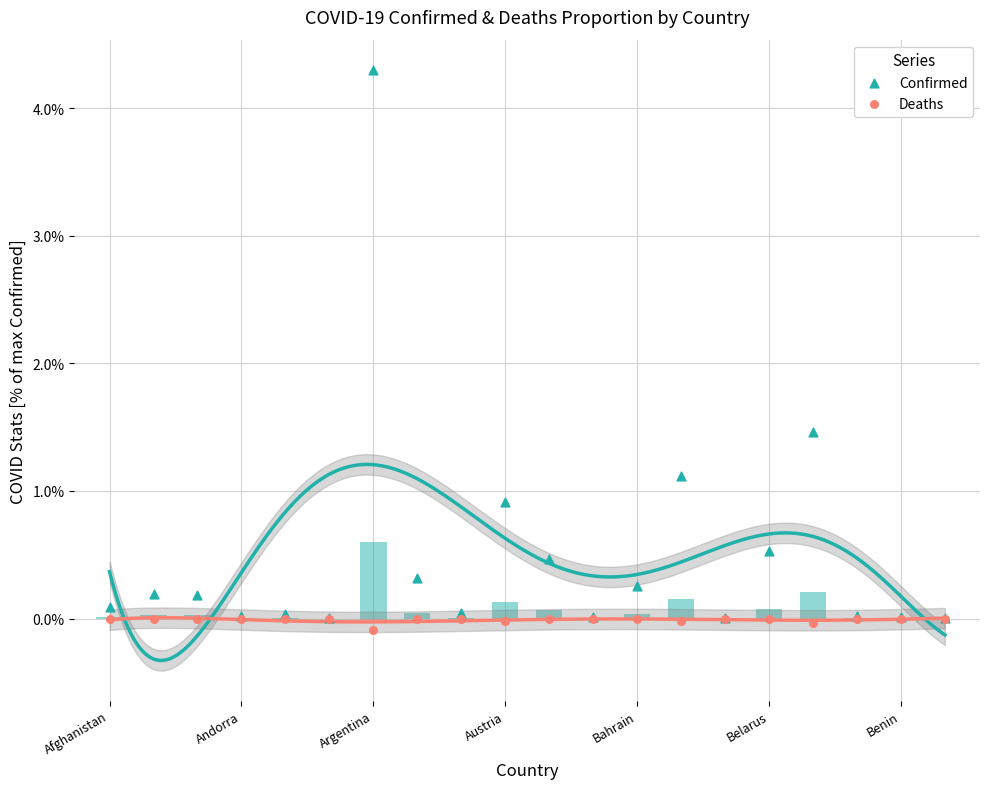

What are all the series names shown in the legend?

Confirmed, Deaths